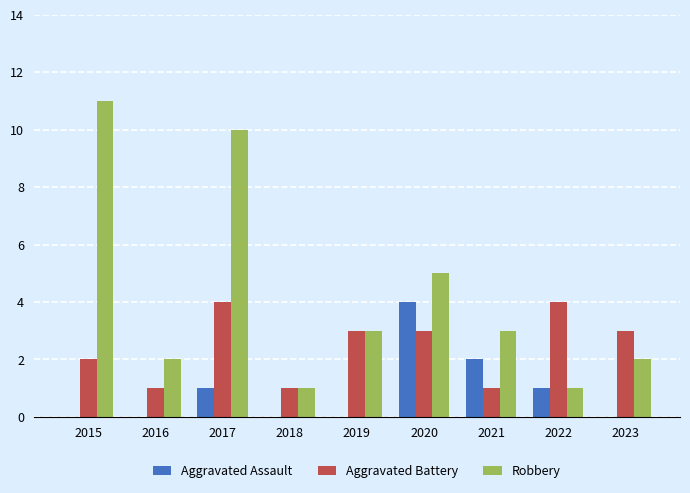

What is the maximum value for Robbery?

11